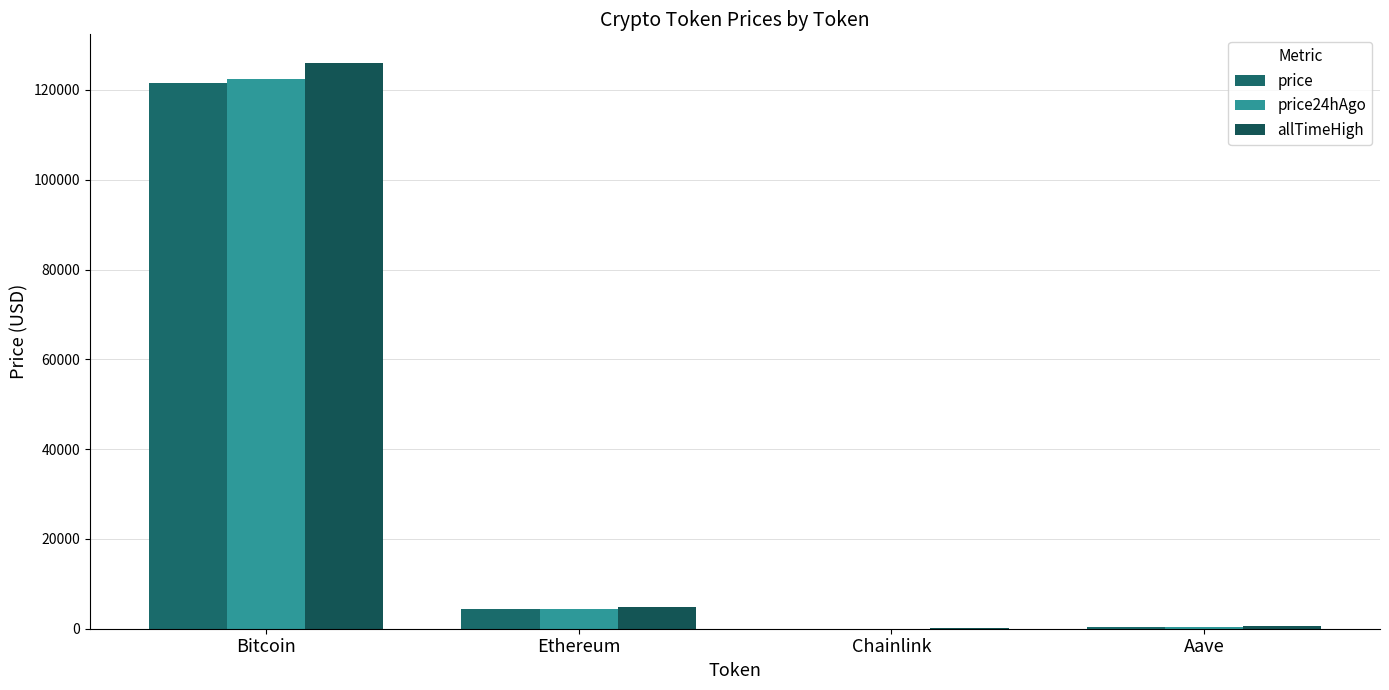

Reading right to left, extract all data points from this chart.

price: 274.6	22.1	4378.6	121606.0
price24hAgo: 283.6	22.3	4475.5	122426.0
allTimeHigh: 661.7	52.7	4946.1	126080.0